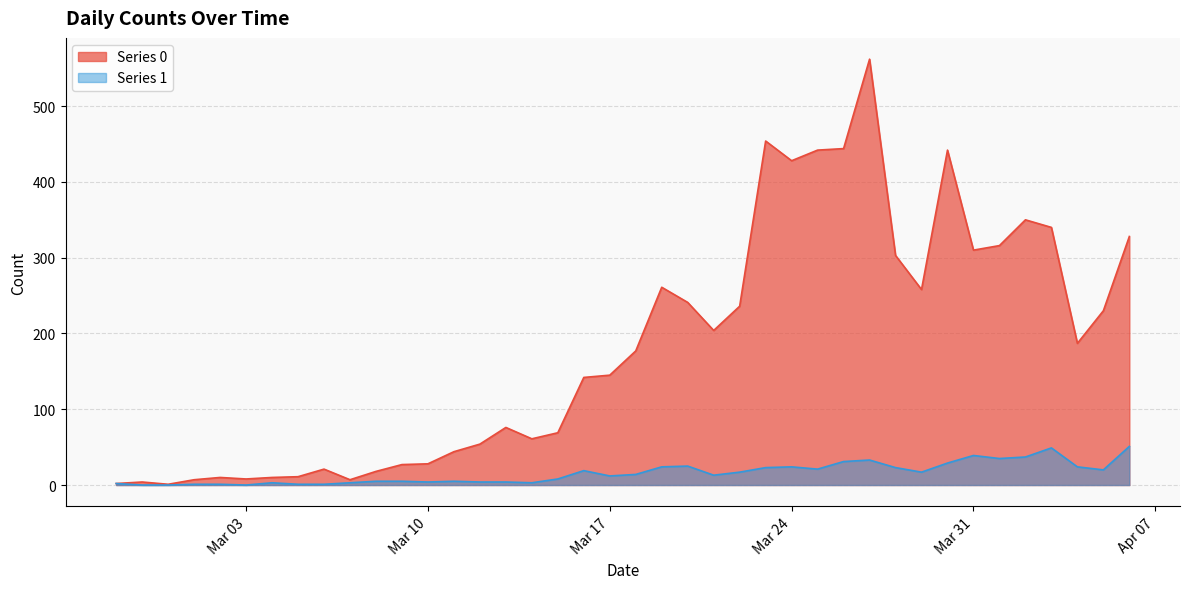

True or false: Series 1 and Series 0 intersect in this chart.

False